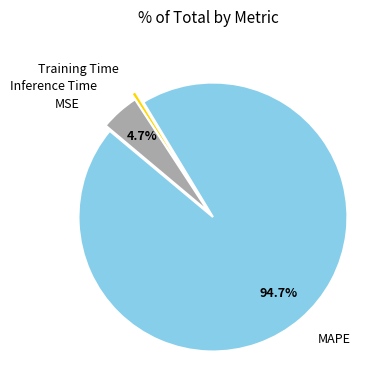

Does any single category account for the majority?

Yes